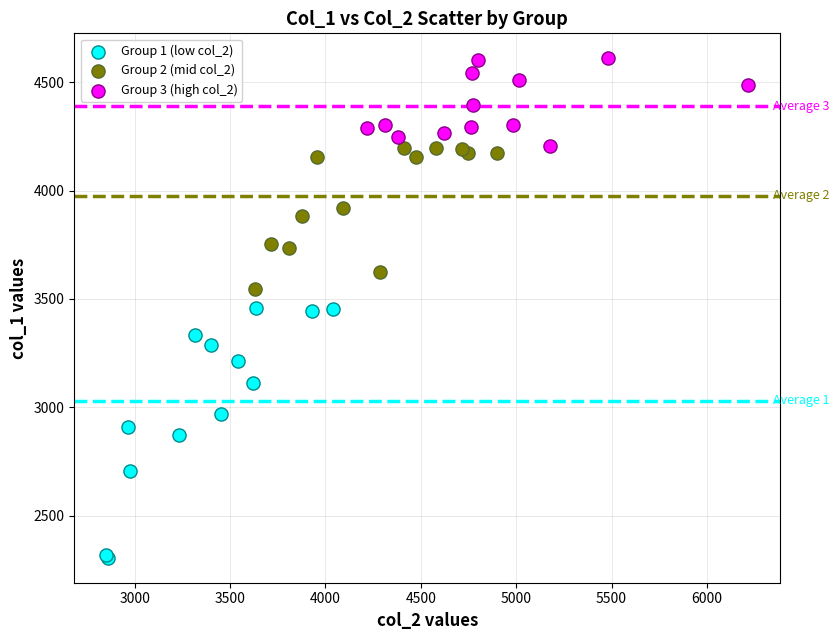

Which series has the widest spread of Y values?

Group 1 (low col_2)